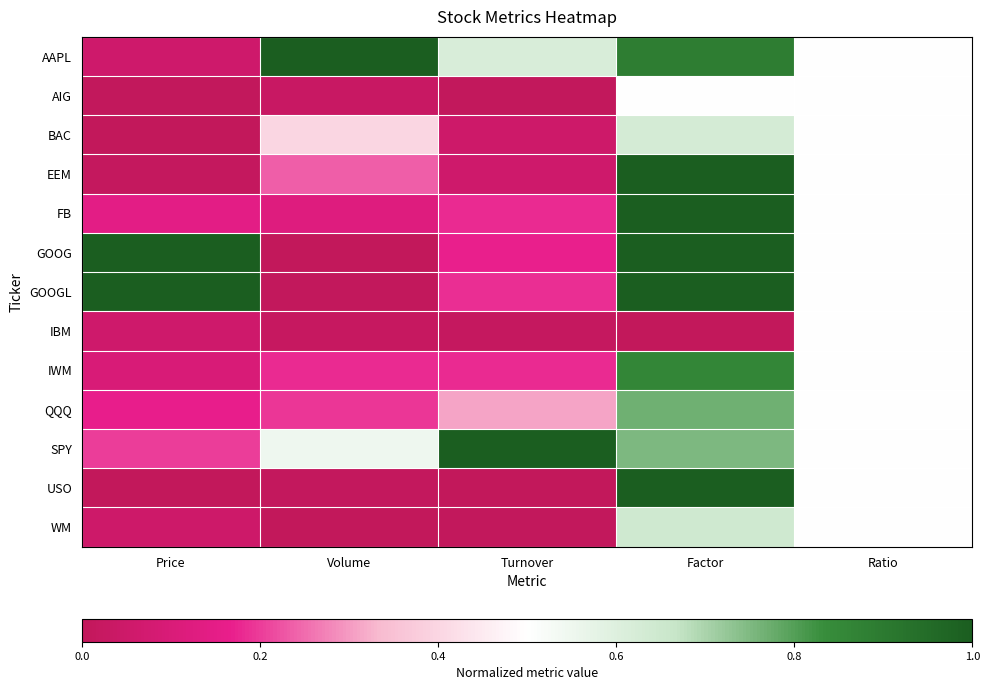

What is the spread (max minus min) of values at Volume?

1.0